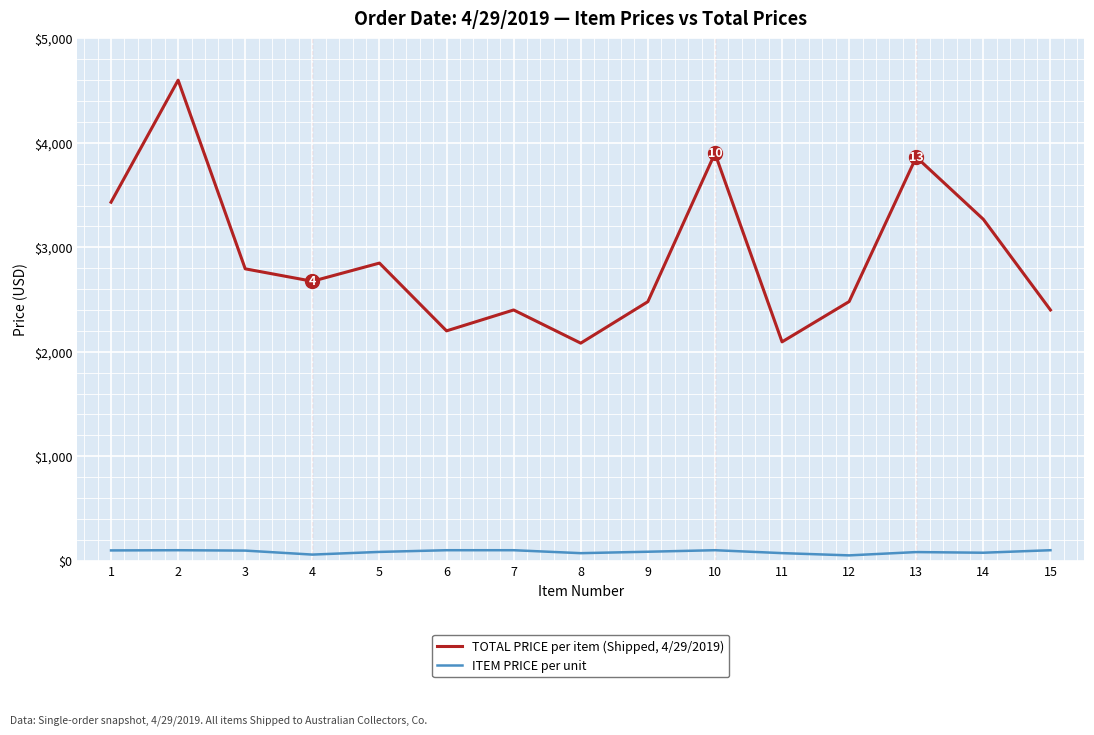

Which series changed the most between 2 and 4?

TOTAL PRICE per item (Shipped, 4/29/2019)